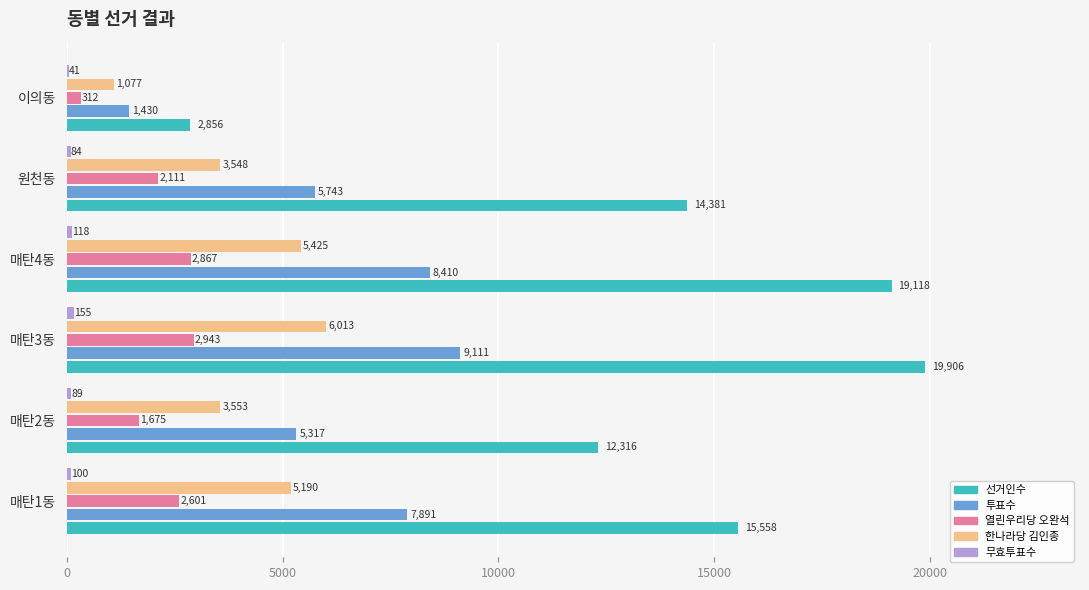

At which category is the sum across all series the highest?

매탄3동